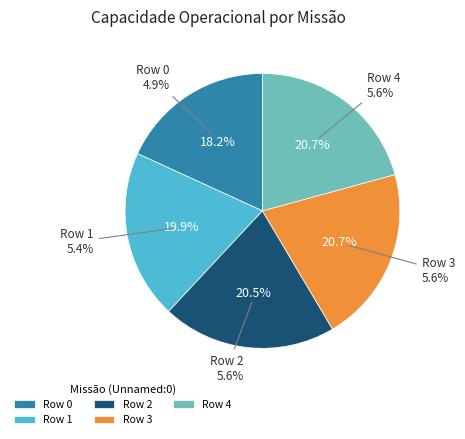

How many slices are in this pie chart?

5